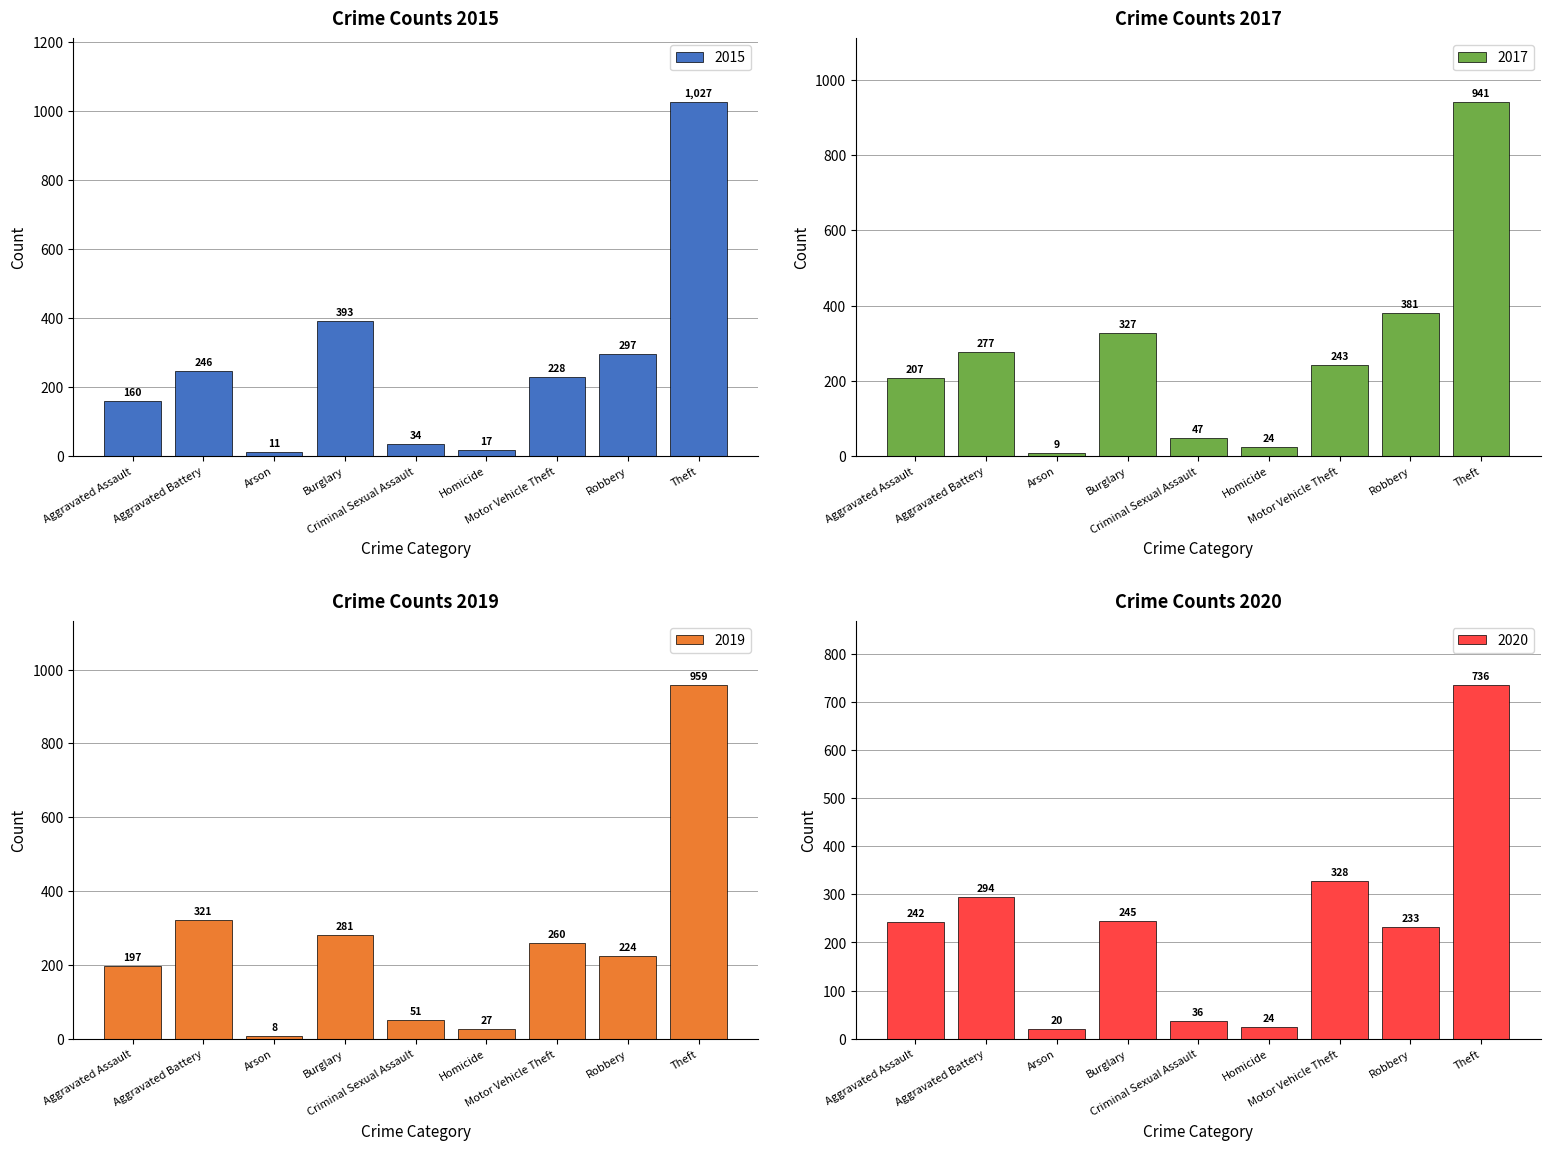

Reading left to right, extract all data points from this chart.

2015: Aggravated Assault=160	Aggravated Battery=246	Arson=11	Burglary=393	Criminal Sexual Assault=34	Homicide=17	Motor Vehicle Theft=228	Robbery=297	Theft=1027
2017: Aggravated Assault=207	Aggravated Battery=277	Arson=9	Burglary=327	Criminal Sexual Assault=47	Homicide=24	Motor Vehicle Theft=243	Robbery=381	Theft=941
2019: Aggravated Assault=197	Aggravated Battery=321	Arson=8	Burglary=281	Criminal Sexual Assault=51	Homicide=27	Motor Vehicle Theft=260	Robbery=224	Theft=959
2020: Aggravated Assault=242	Aggravated Battery=294	Arson=20	Burglary=245	Criminal Sexual Assault=36	Homicide=24	Motor Vehicle Theft=328	Robbery=233	Theft=736